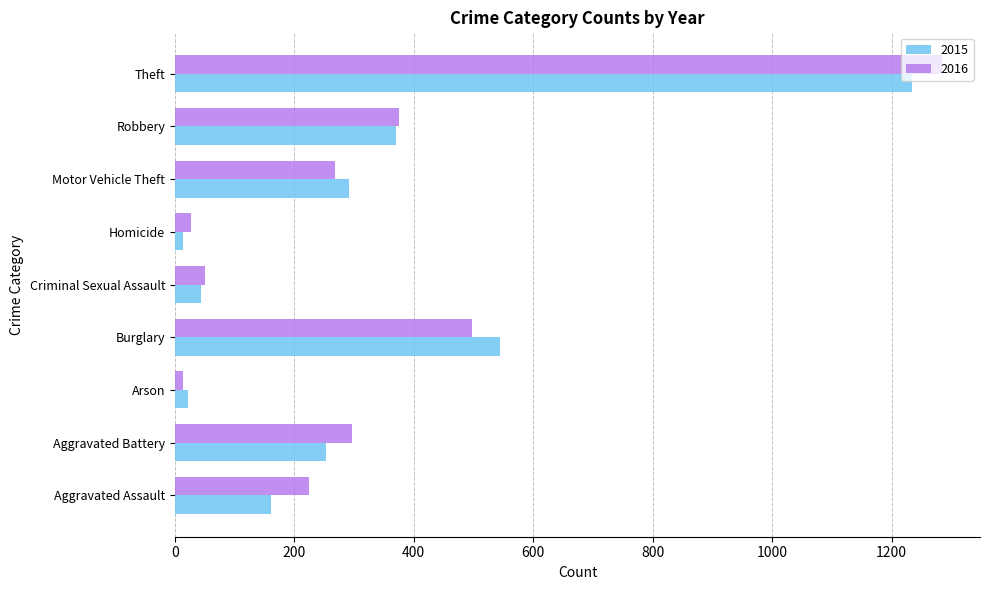

Count the number of categories in the chart.

9